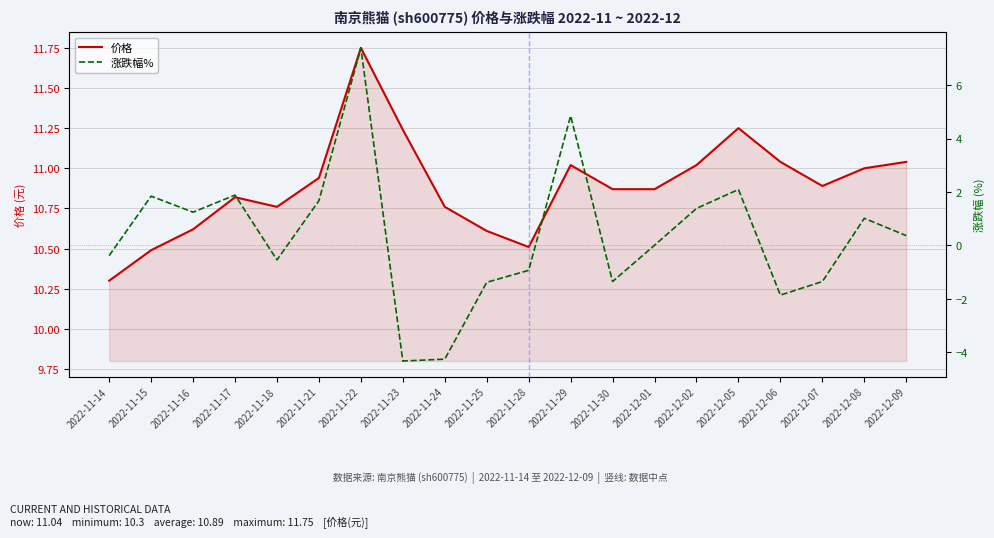

Which category has the lowest value in the 涨跌幅% series?

2022-11-23